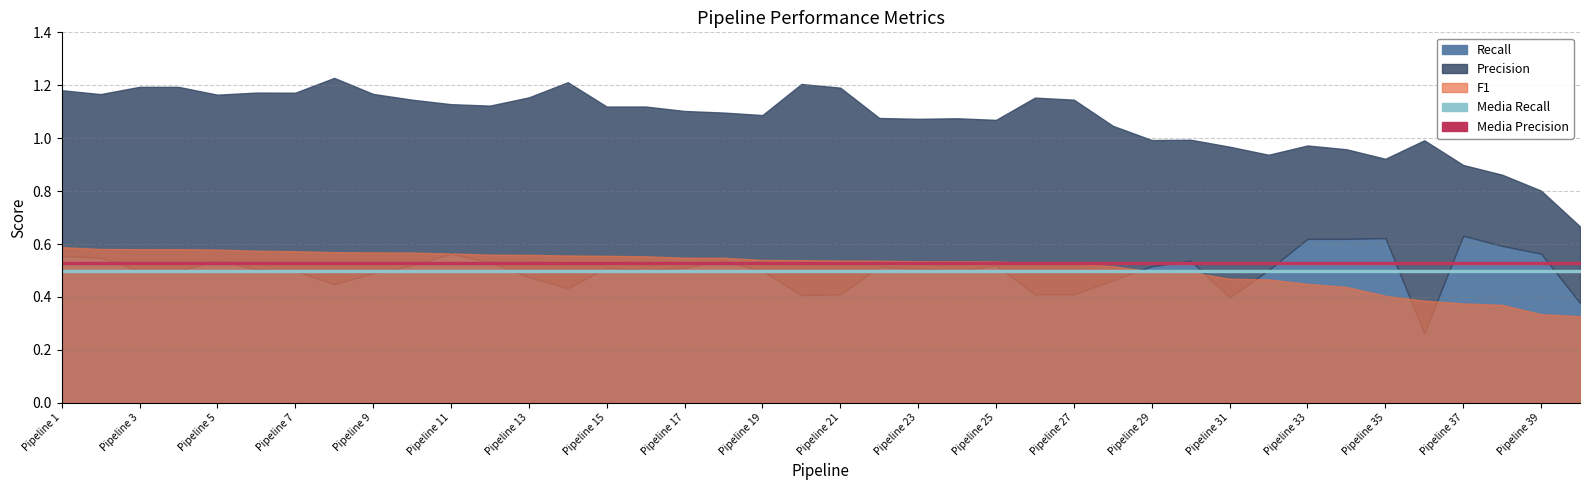

Where do Media Recall and F1 first cross each other?

Pipeline 28 and Pipeline 29